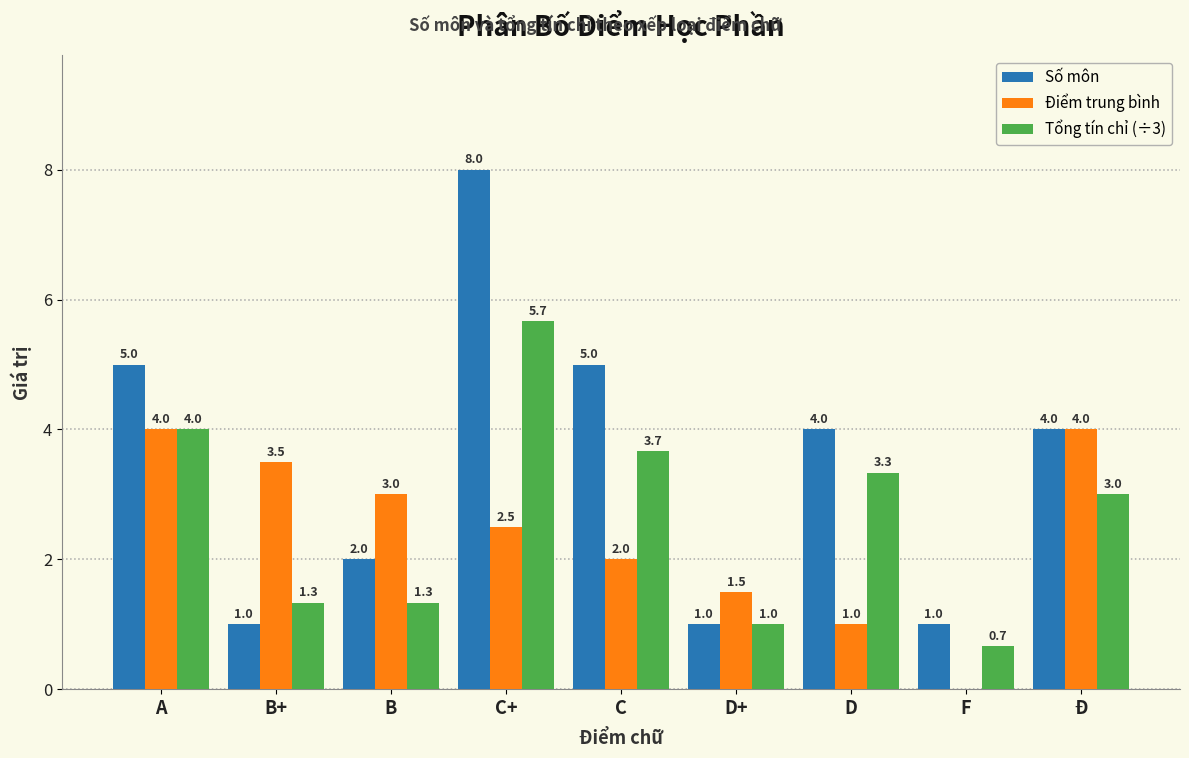

The value of Số môn at Ð is 4.0. True or false?

True